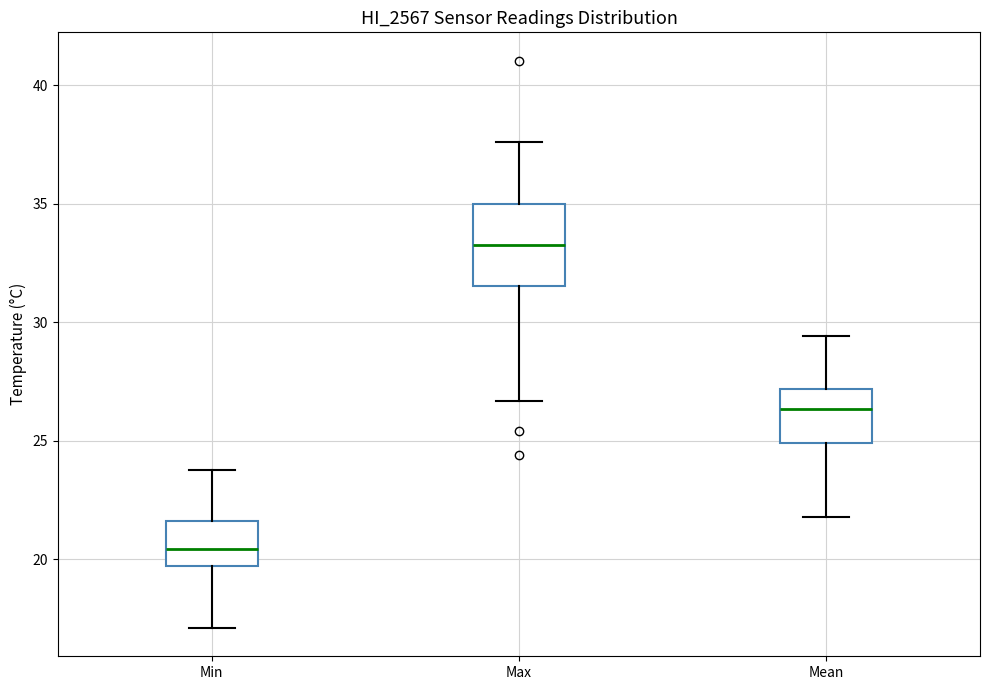

Comparing the boxes themselves (not the whiskers), which one is the tallest?

Max